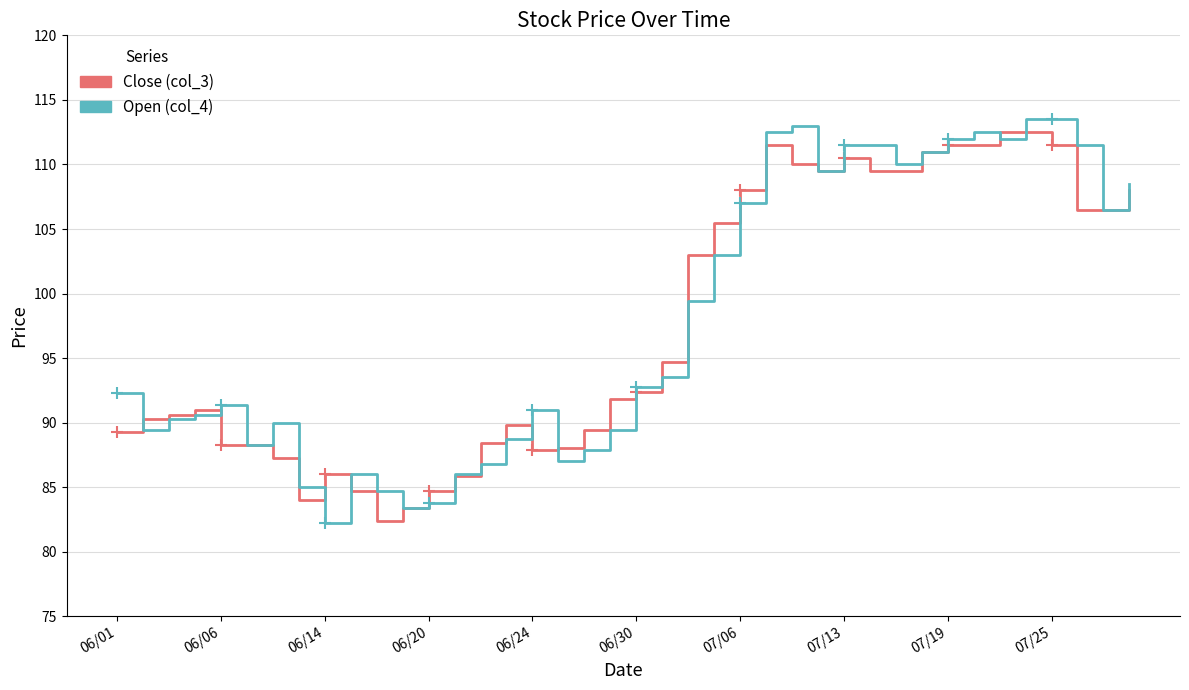

What is the greatest value displayed?

113.5